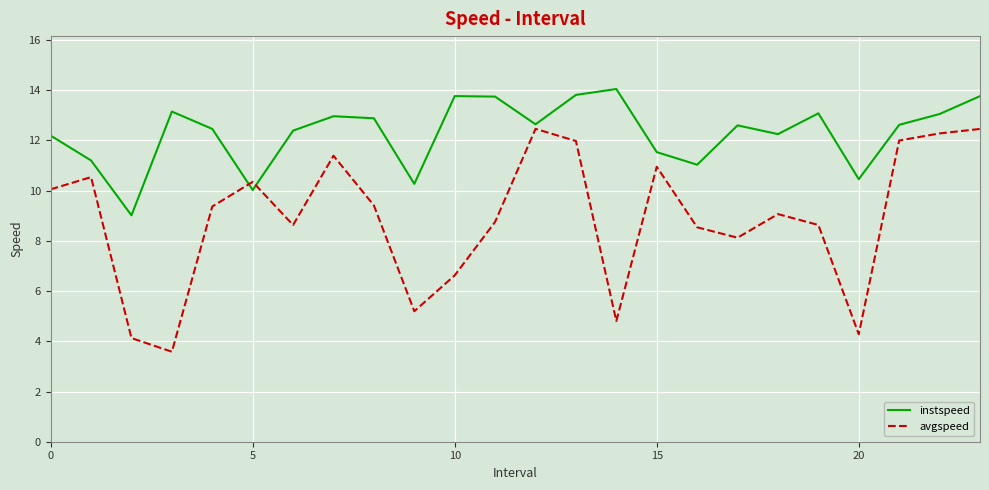

What is the difference between the second highest and minimum values in the instspeed series?

4.8